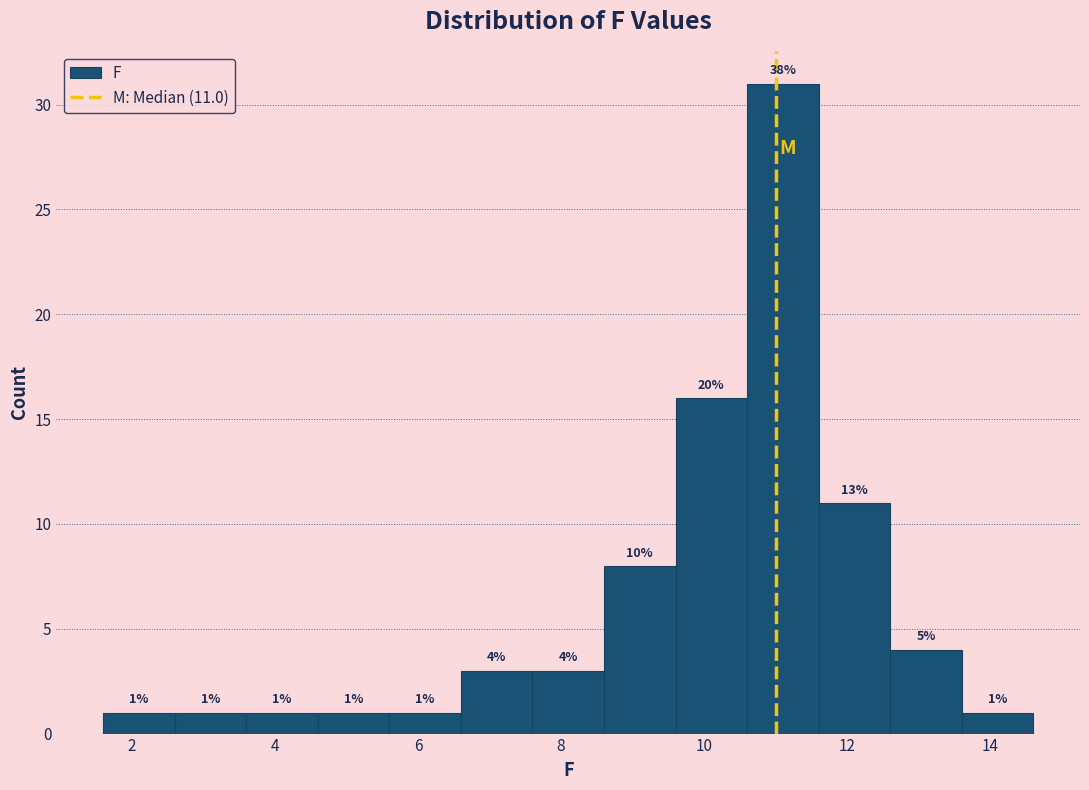

Which range on the x-axis has the tallest bar?

10.6 to 11.6